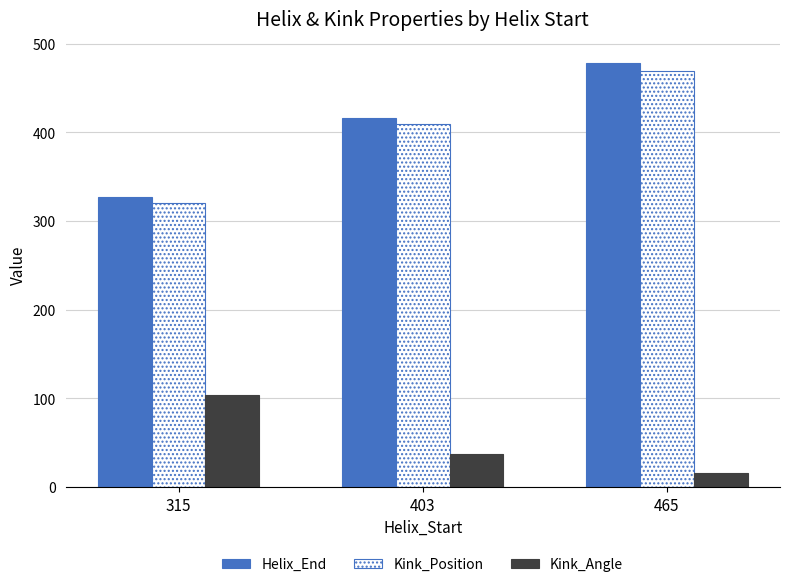

What is the maximum value shown in the chart?

478.0